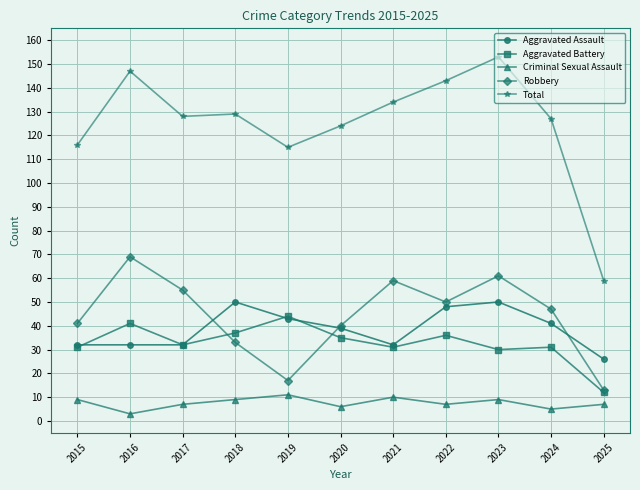

Reading right to left, transcribe all the data shown in this chart.

Aggravated Assault: 2025=26	2024=41	2023=50	2022=48	2021=32	2020=39	2019=43	2018=50	2017=32	2016=32	2015=32
Aggravated Battery: 2025=12	2024=31	2023=30	2022=36	2021=31	2020=35	2019=44	2018=37	2017=32	2016=41	2015=31
Criminal Sexual Assault: 2025=7	2024=5	2023=9	2022=7	2021=10	2020=6	2019=11	2018=9	2017=7	2016=3	2015=9
Robbery: 2025=13	2024=47	2023=61	2022=50	2021=59	2020=40	2019=17	2018=33	2017=55	2016=69	2015=41
Total: 2025=59	2024=127	2023=153	2022=143	2021=134	2020=124	2019=115	2018=129	2017=128	2016=147	2015=116